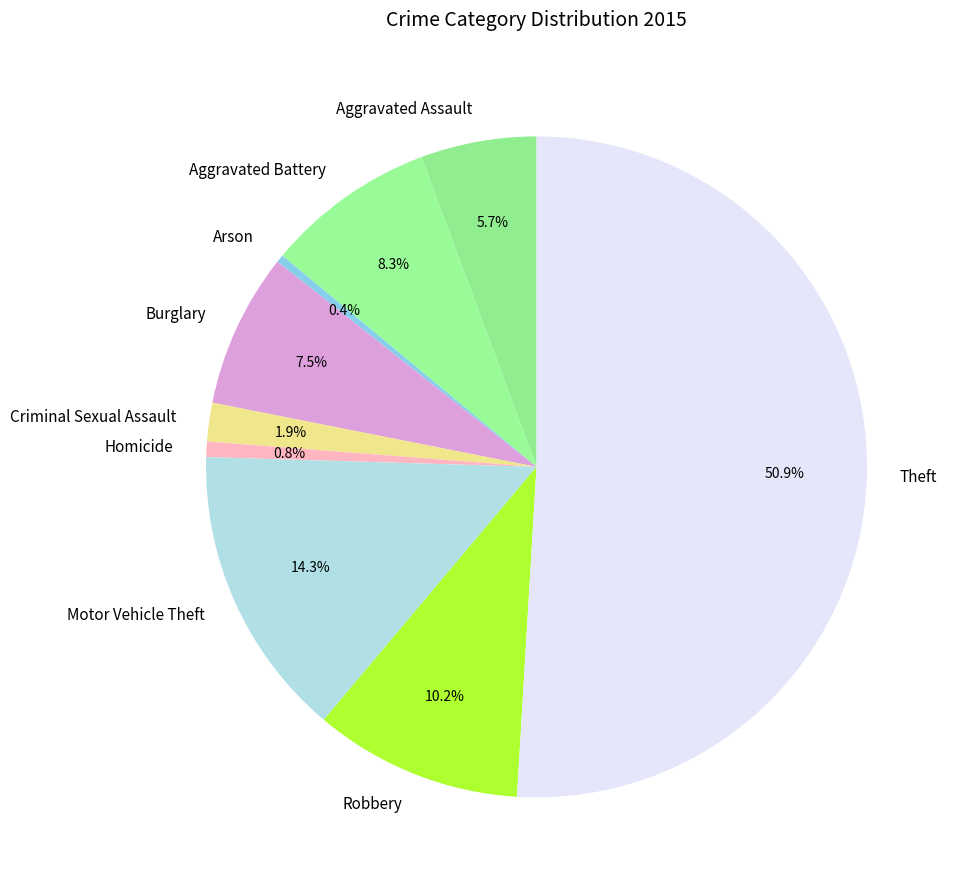

The Theft slice represents 51% of the pie. True or false?

True